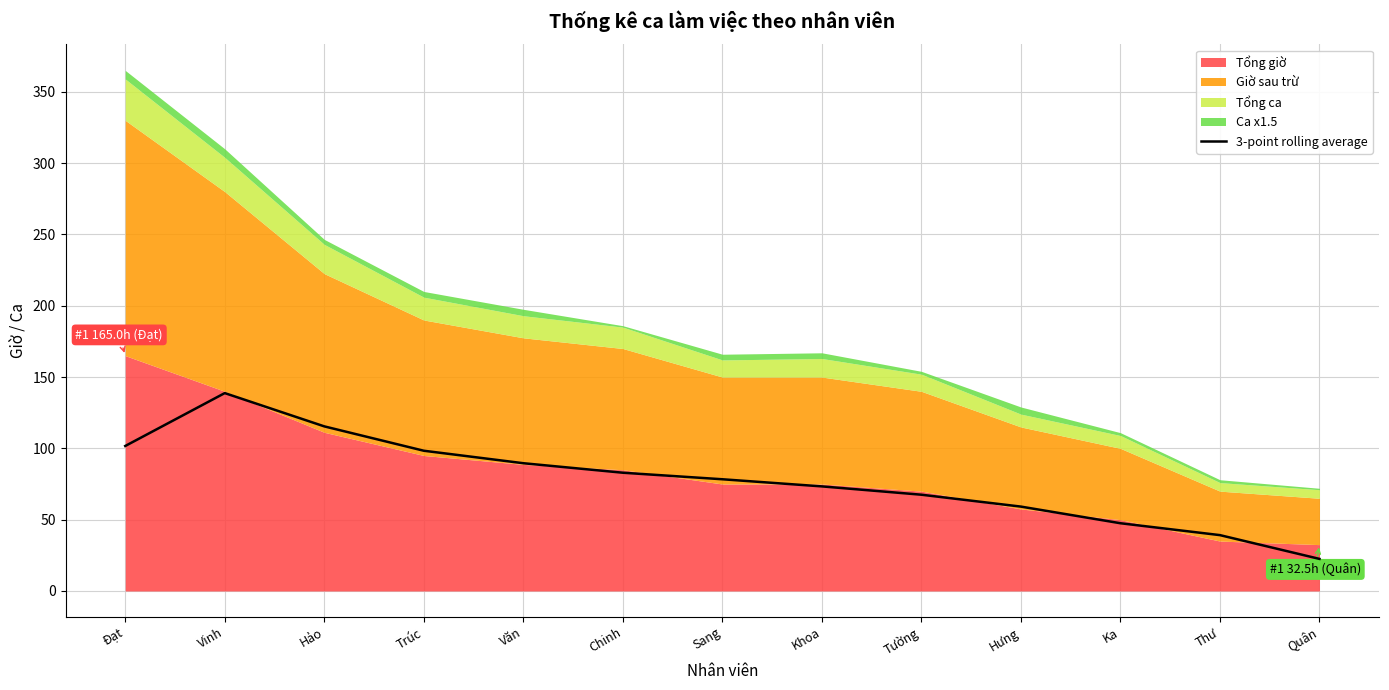

The value of 3-point rolling average at Văn is 89.6. True or false?

True